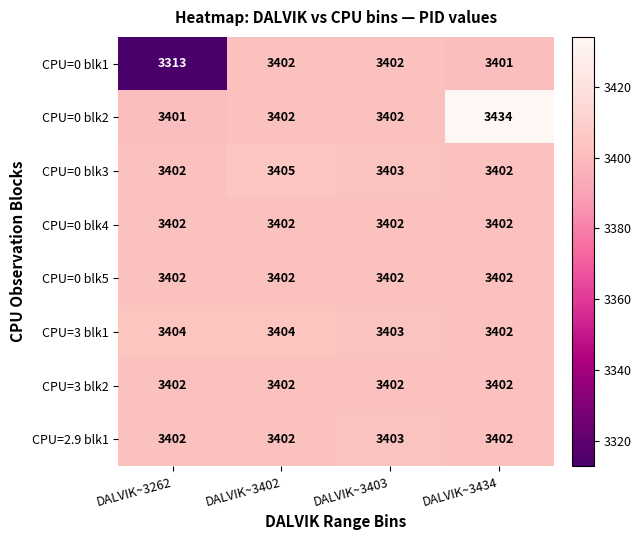

At which label is CPU=0 blk1 closest to 3357?

DALVIK~3262